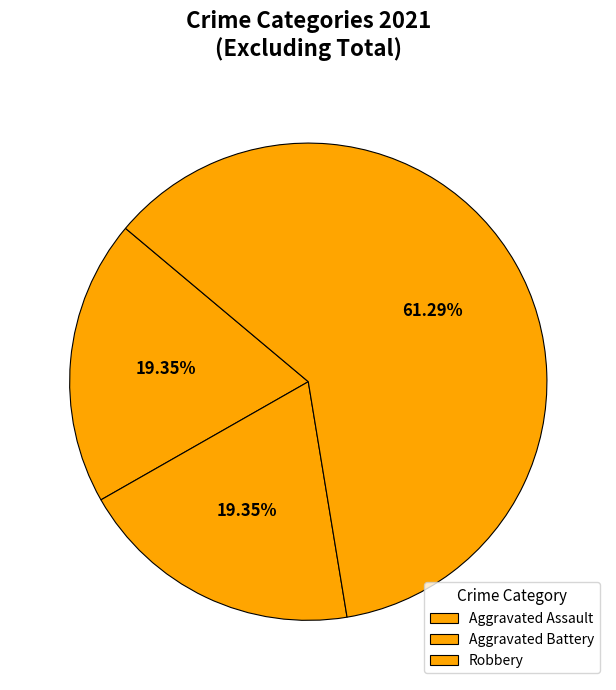

Which slice is the largest?

Robbery